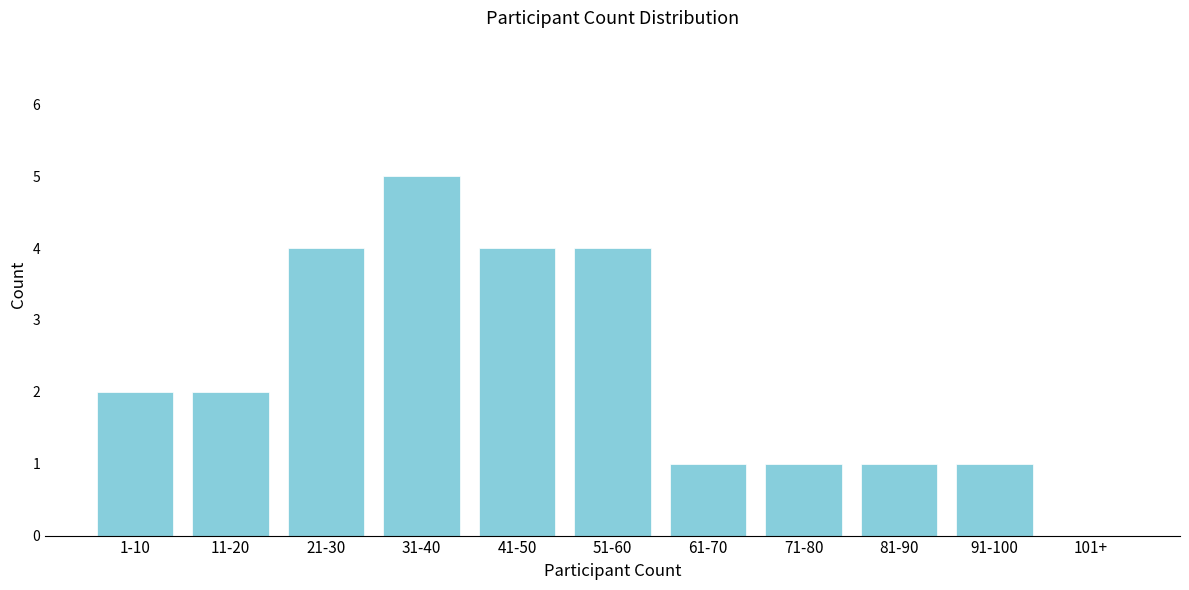

Reading left to right, transcribe all the data shown in this chart.

1-10=2	11-20=2	21-30=4	31-40=5	41-50=4	51-60=4	61-70=1	71-80=1	81-90=1	91-100=1	101+=0